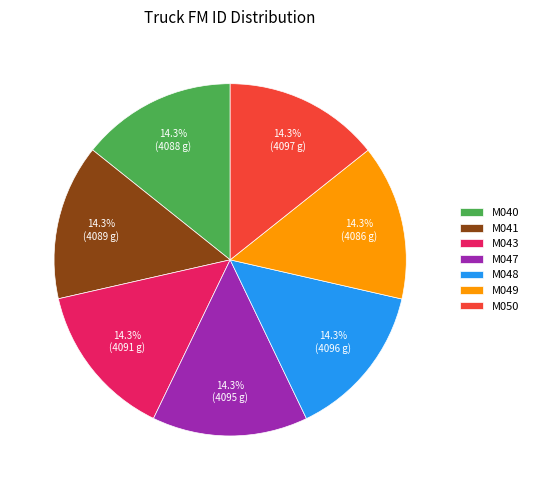

What is the ratio of the value at M049 to the value at M041?

1.0